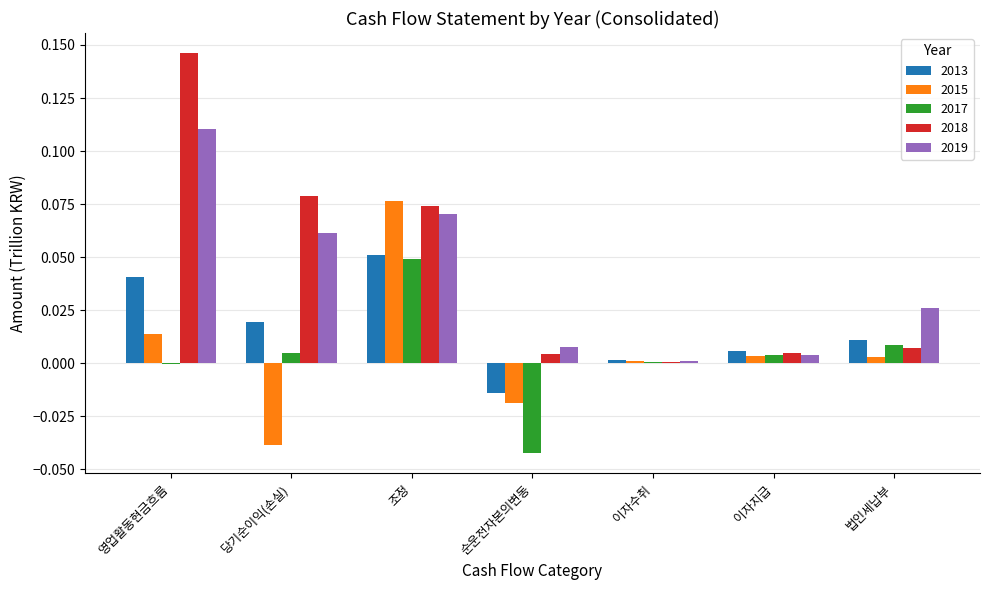

Is the value of 2013 at 당기순이익(손실) greater than the value of 2015 at 이자수취?

Yes